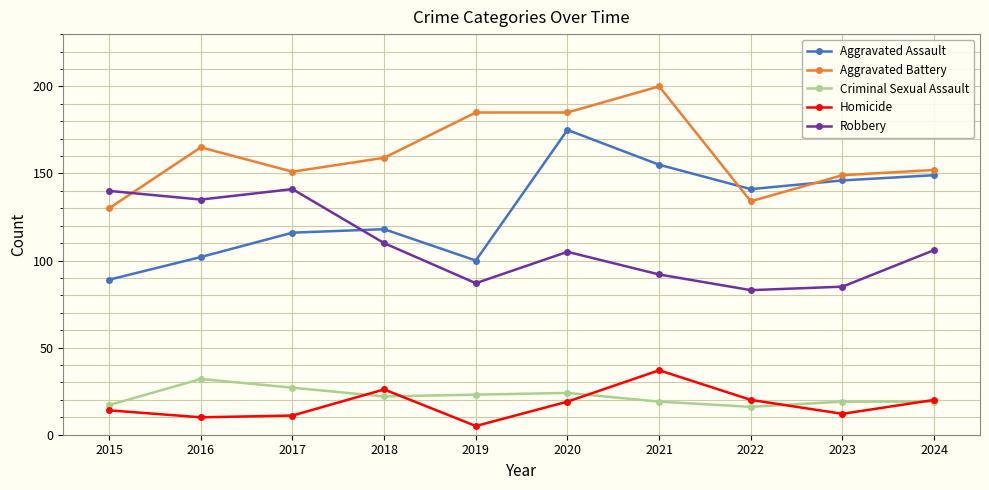

What is the greatest value displayed?

200